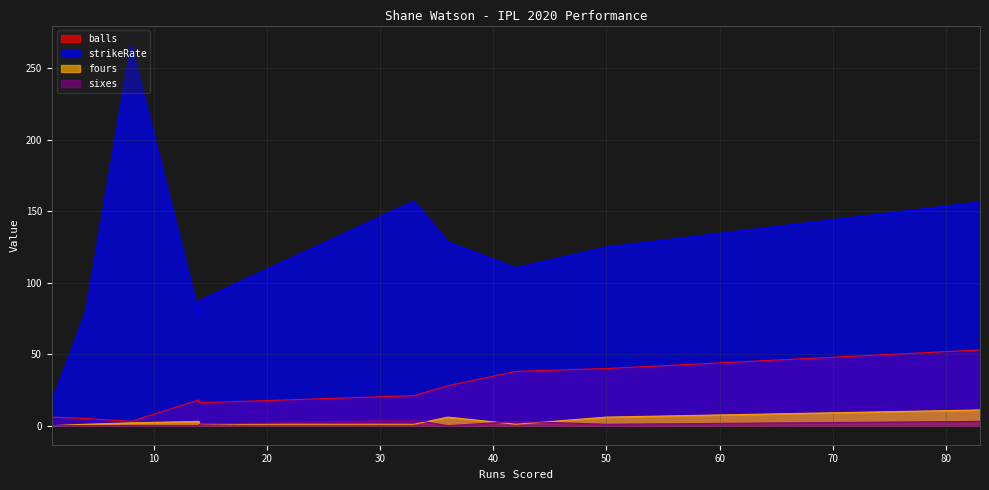

The fours series shows 0.0 at 1. True or false?

True